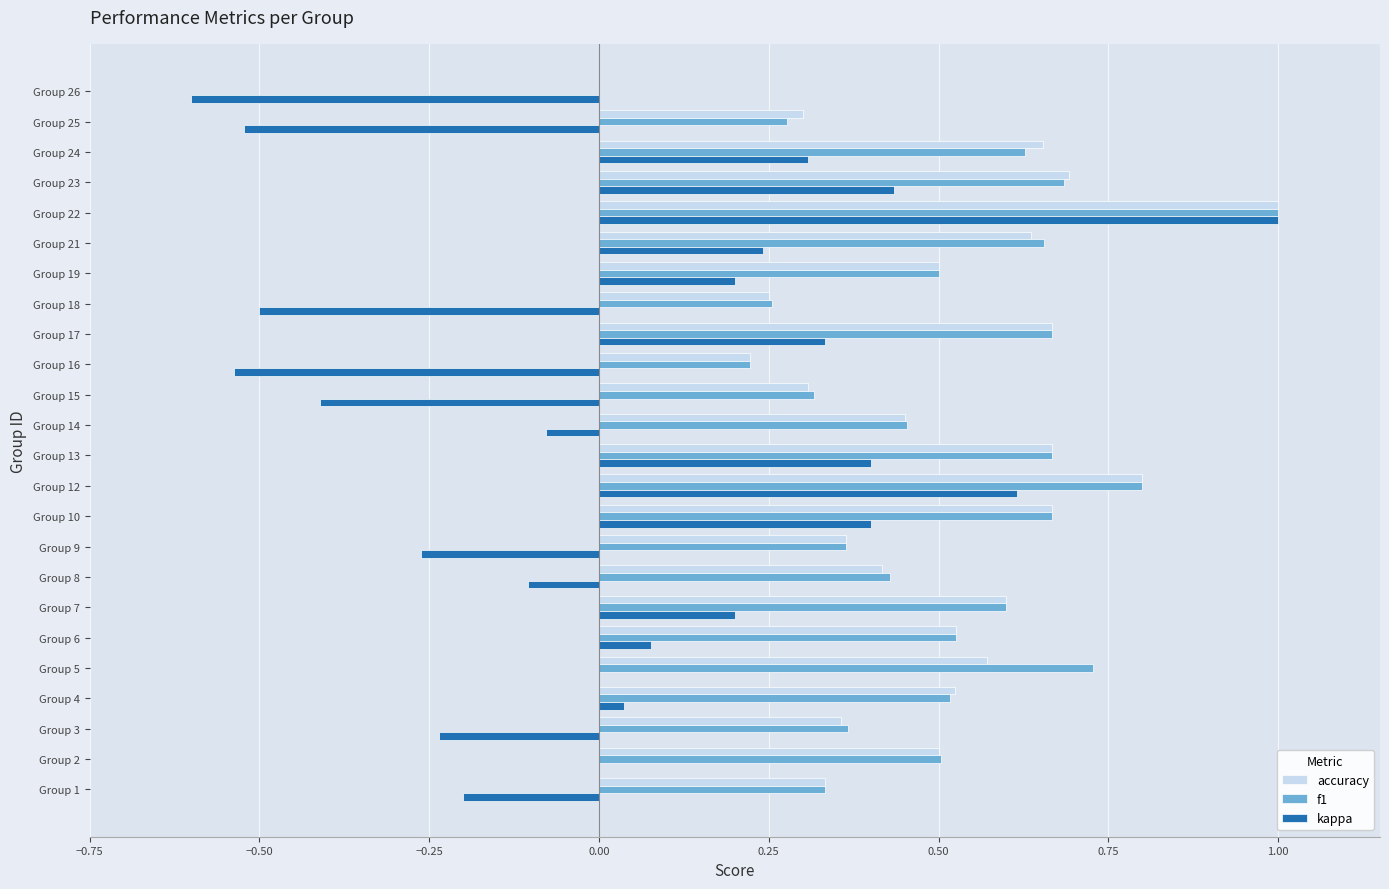

Which series has the widest spread of values?

kappa